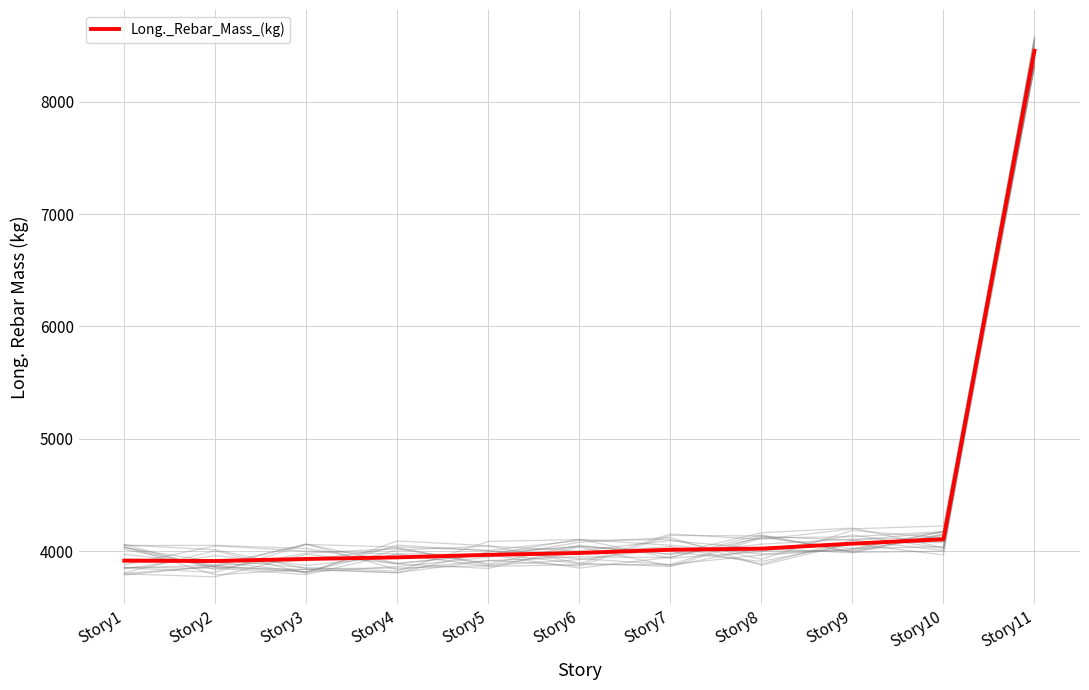

True or false: the data shows 3944.2 at Story4.

True